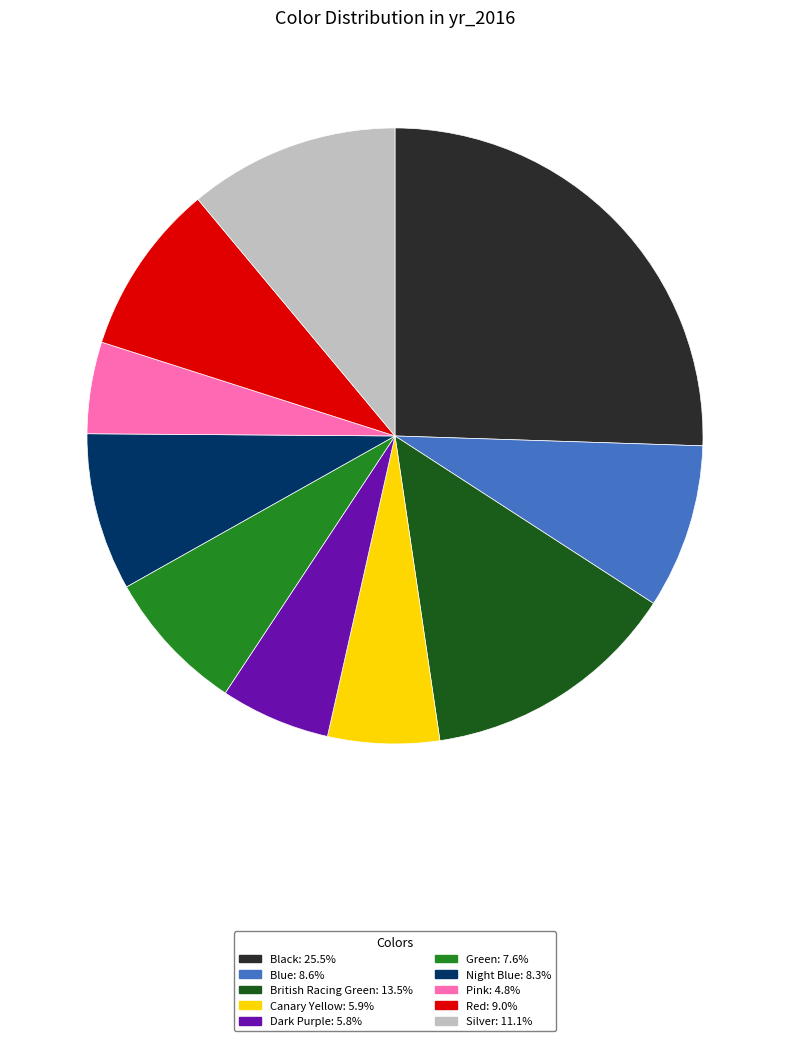

Combined, do Blue and Pink account for over 50%?

No